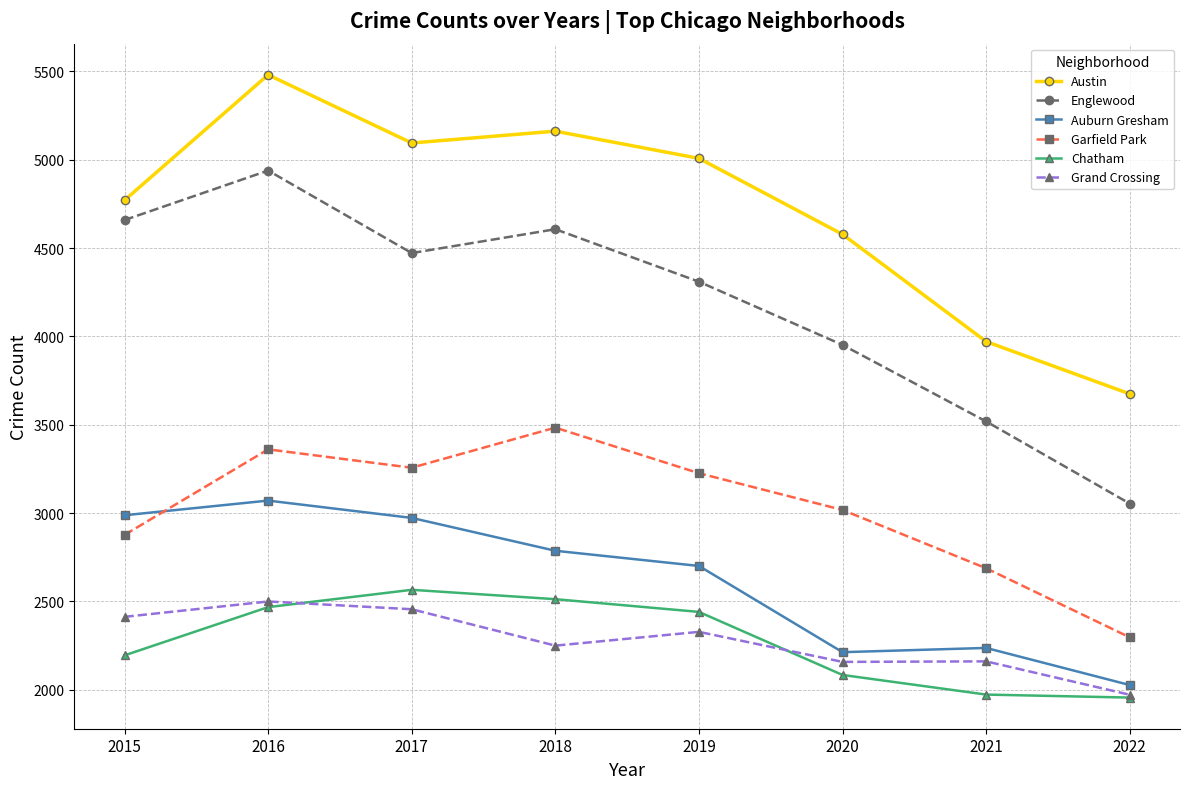

What is the value of the Garfield Park point at the 8th from the left?

2297